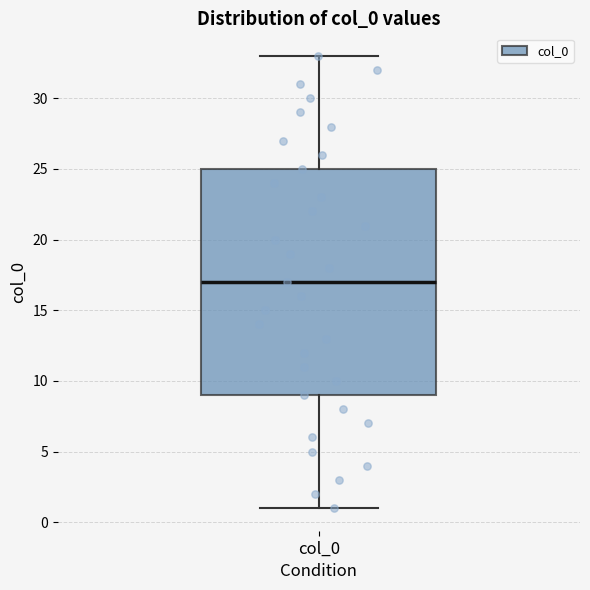

Where does the lower whisker of the box for col_0 end on the y-axis? The values are not printed on the chart, so give them approximately, as read against the axis.

1